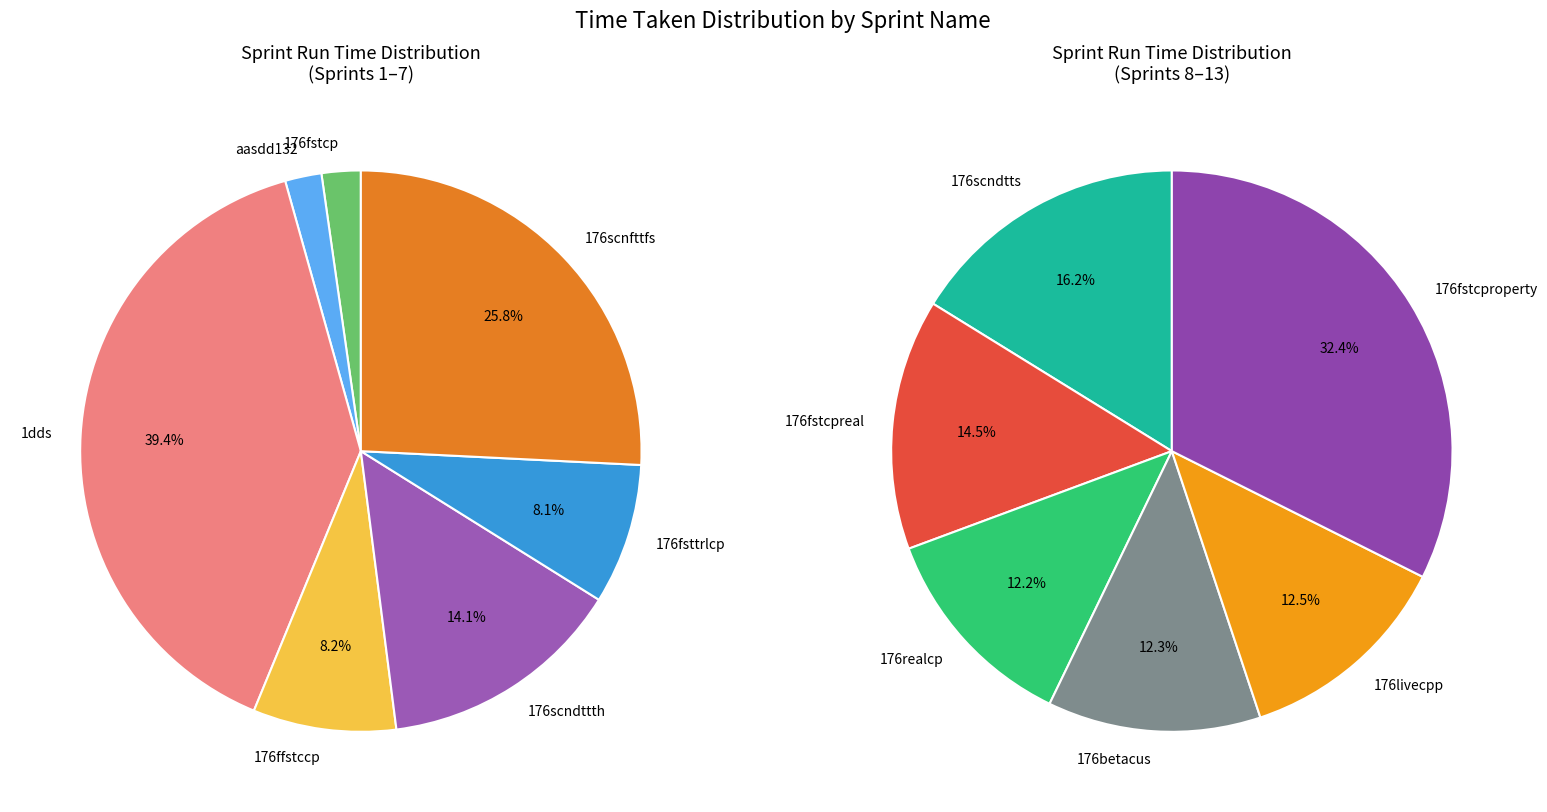

Which category has the smallest portion of the pie?

aasdd132